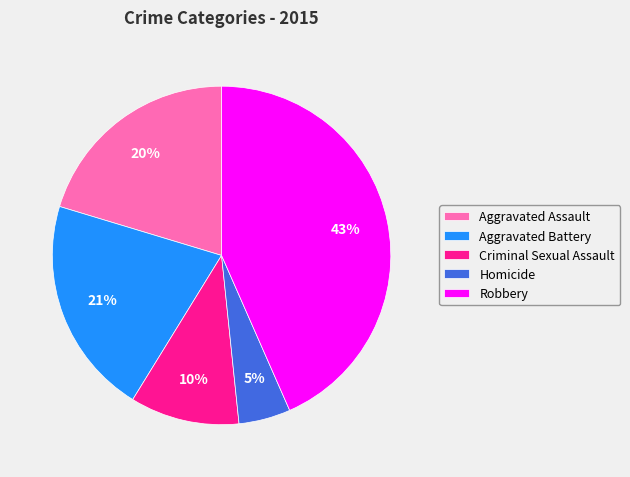

Count the number of slices in the pie.

5